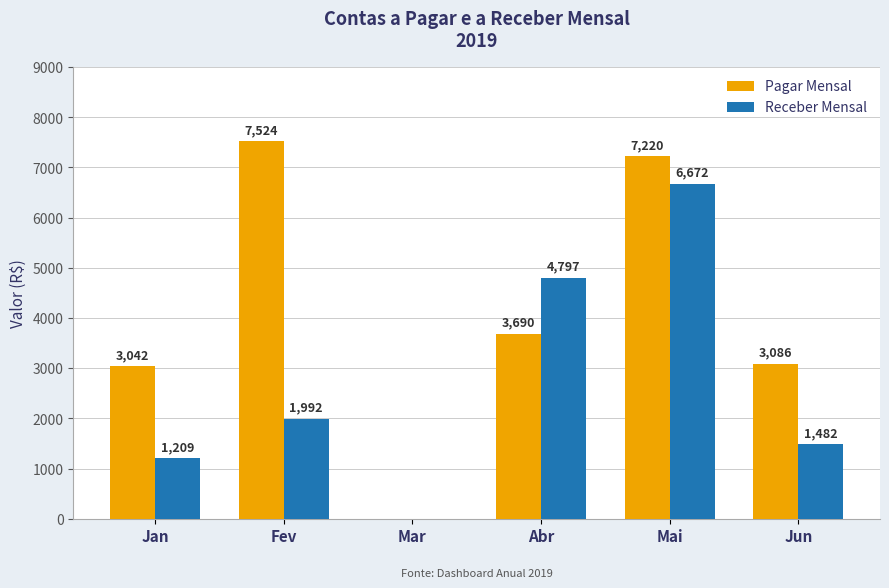

The Receber Mensal series shows 448 at Jan. True or false?

False